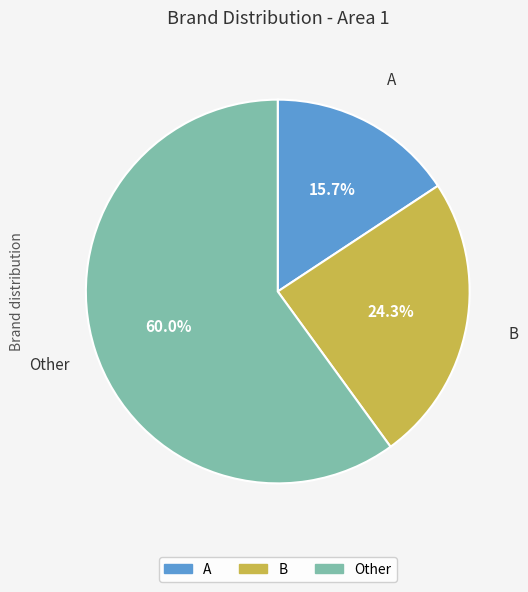

To the nearest percent, what is the difference between the largest and smallest slice percentages?

44%